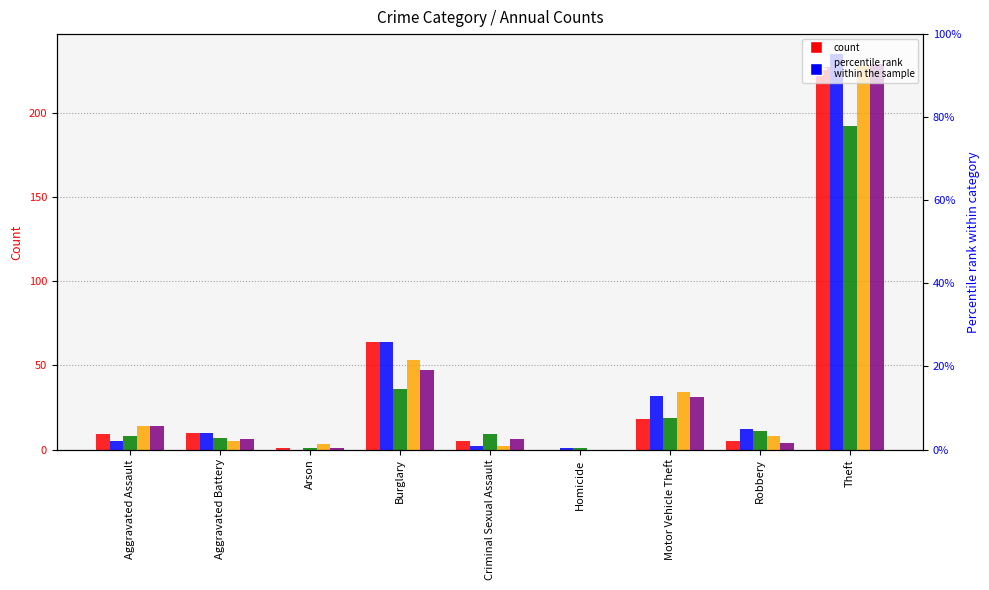

At which label does 2017 reach its minimum?

Arson